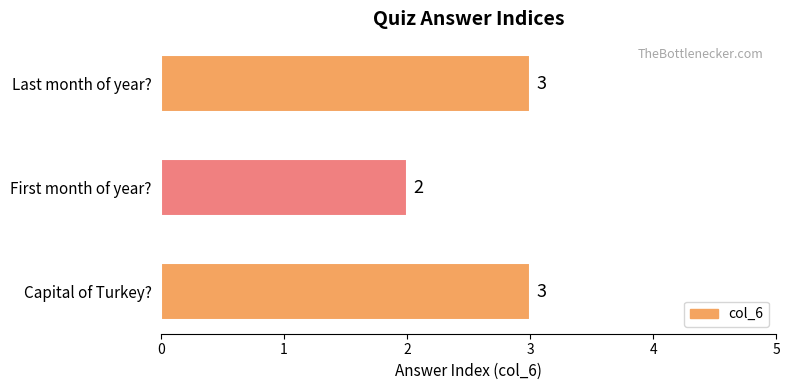

At which label is the value closest to 2?

First month of year?